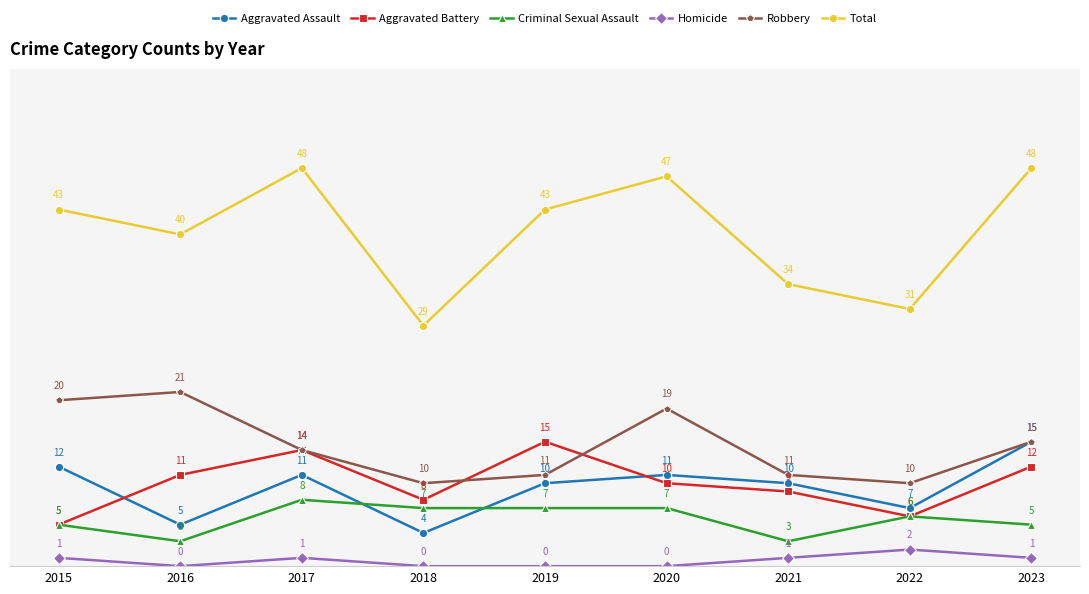

Where is the first local maximum for Aggravated Battery?

2017